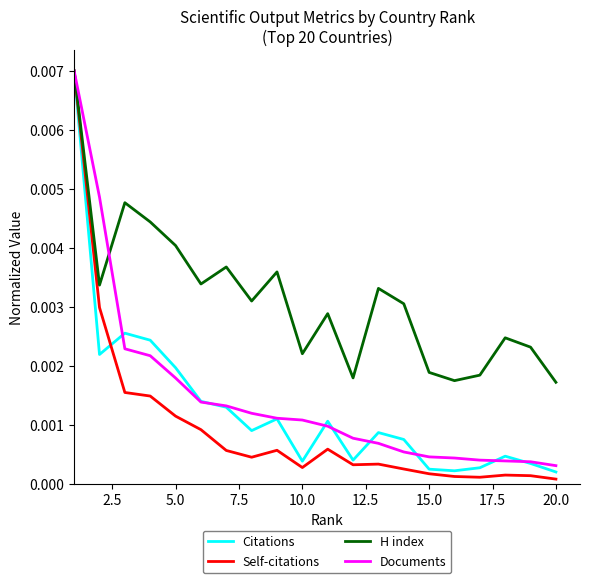

Which series has the widest spread of values?

Self-citations